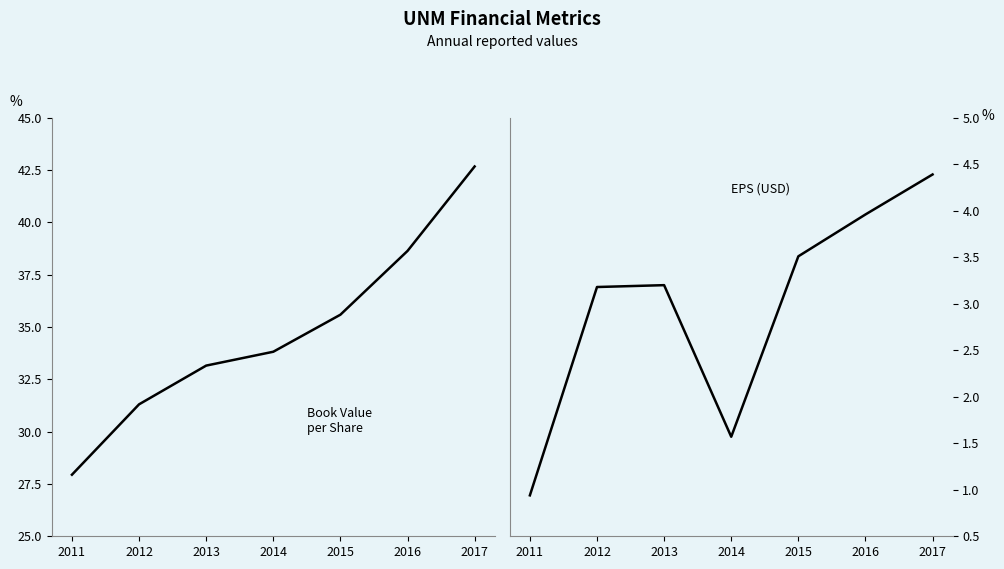

Reading left to right, transcribe all the data shown in this chart.

Book Value per Share: 27.9	31.3	33.2	33.8	35.6	38.6	42.7
EPS (USD): 0.9	3.2	3.2	1.6	3.5	4.0	4.4